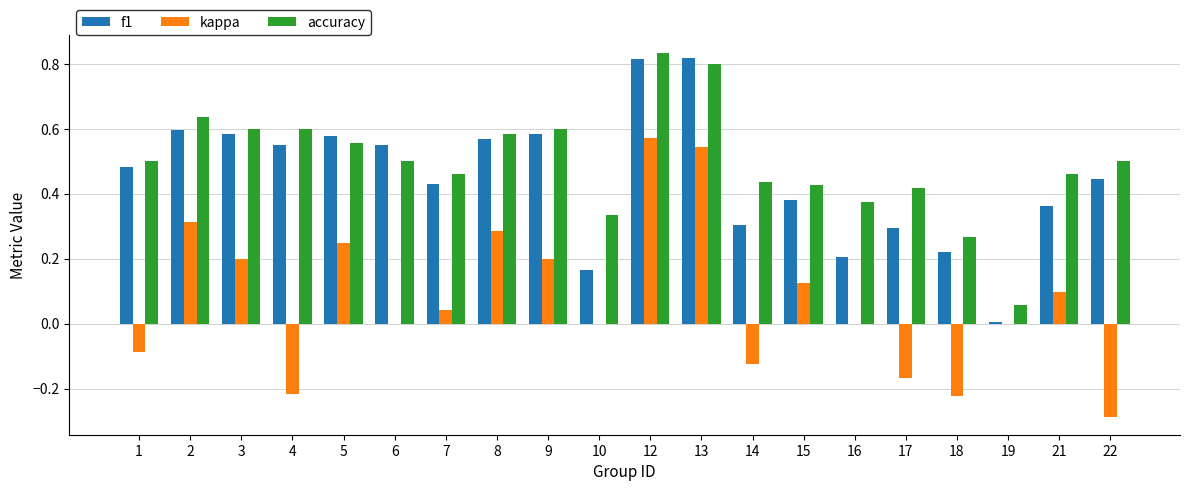

Is the value of accuracy at 16 greater than the value of kappa at 12?

No